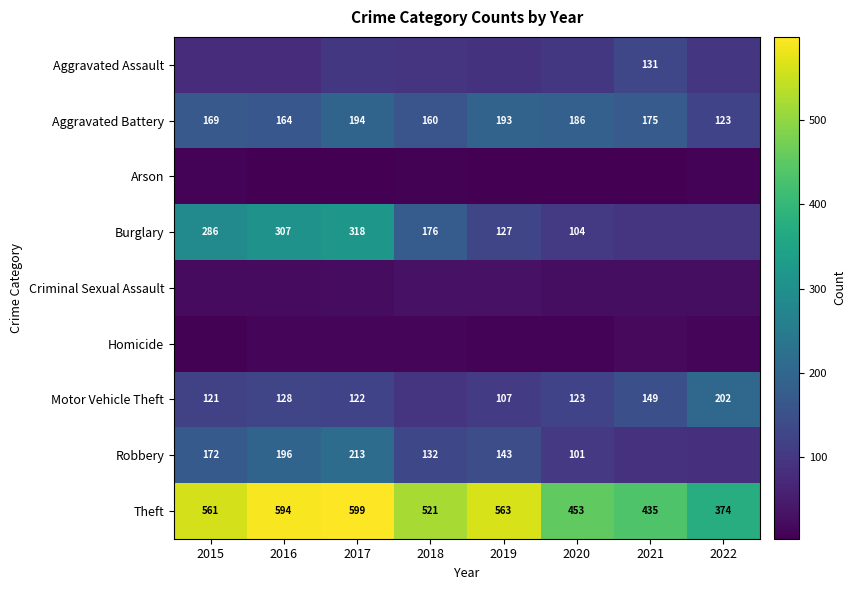

At which label does Aggravated Battery reach its peak?

2017